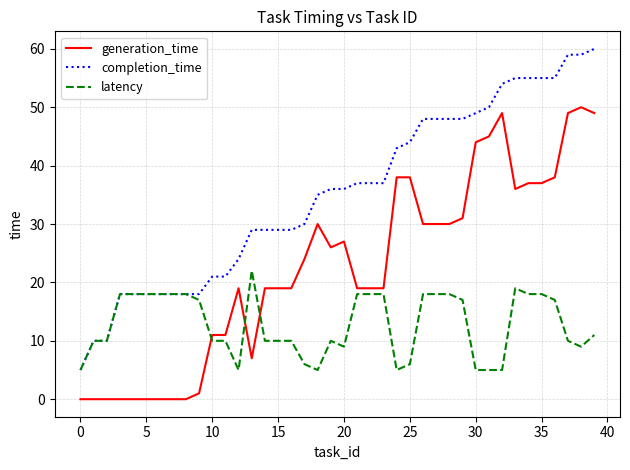

Rank the series by their maximum value, from lowest to highest.

latency, generation_time, completion_time